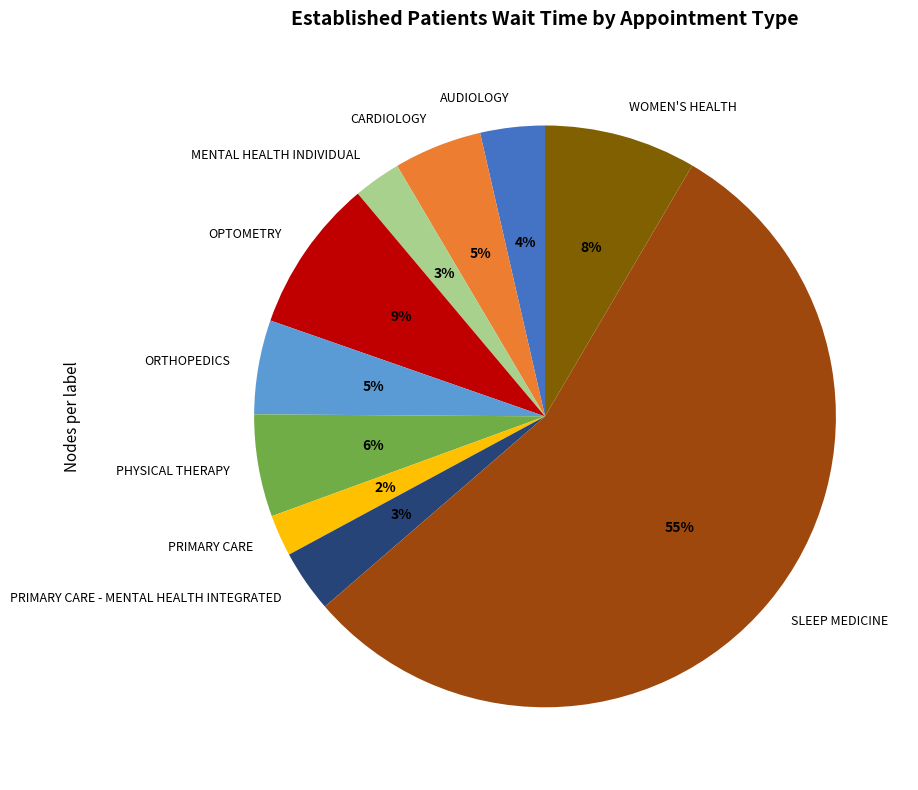

How many segments does this pie chart have?

10